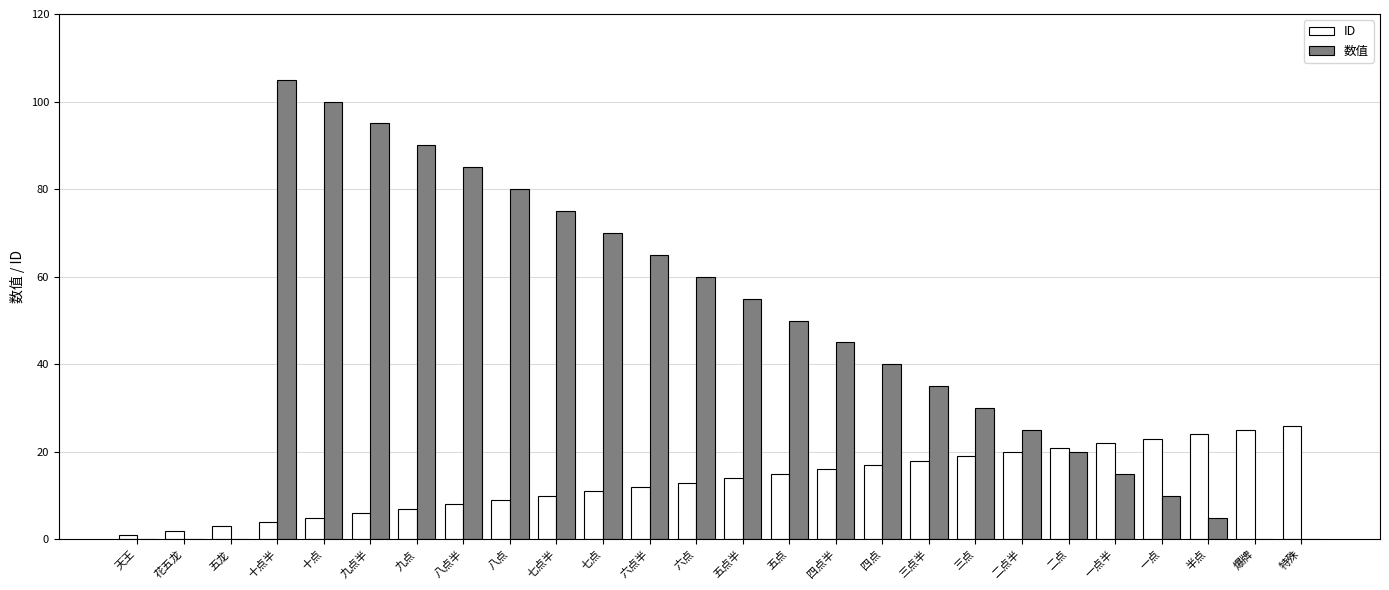

Reading right to left, list all the values displayed in this chart.

ID: 26	25	24	23	22	21	20	19	18	17	16	15	14	13	12	11	10	9	8	7	6	5	4	3	2	1
数值: 0	0	5	10	15	20	25	30	35	40	45	50	55	60	65	70	75	80	85	90	95	100	105	0	0	0